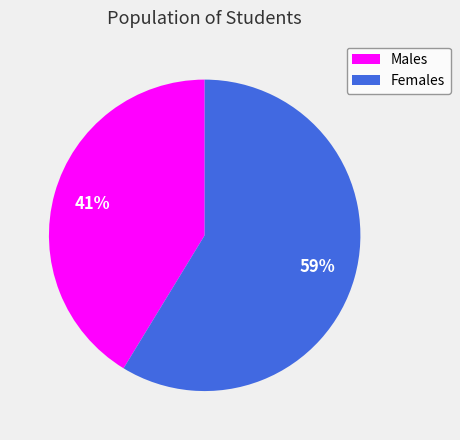

To the nearest percent, what percentage of the pie is Males?

41%